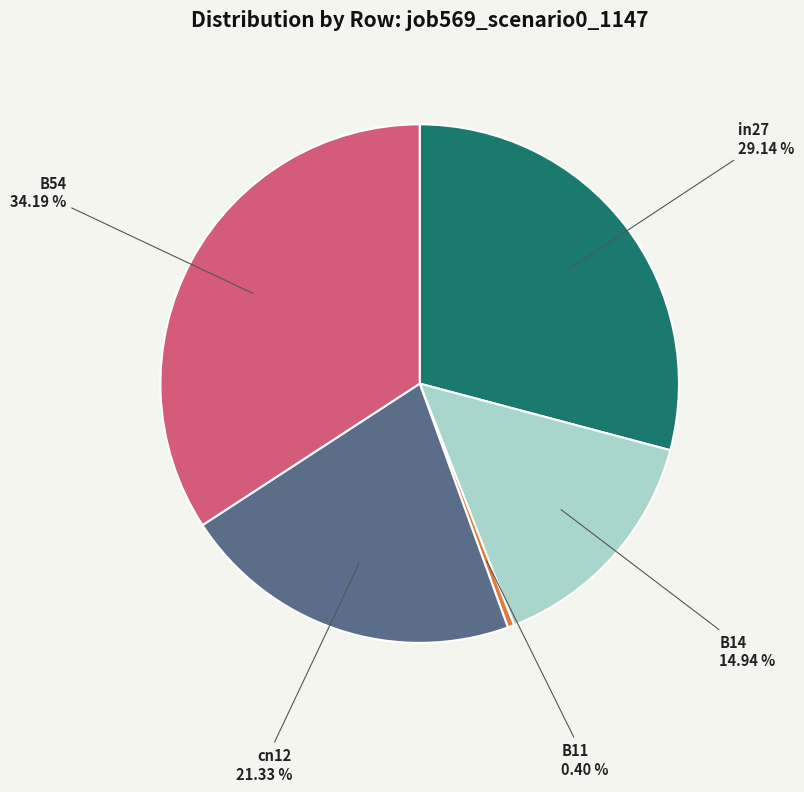

Is there any slice that represents more than half of the pie?

No